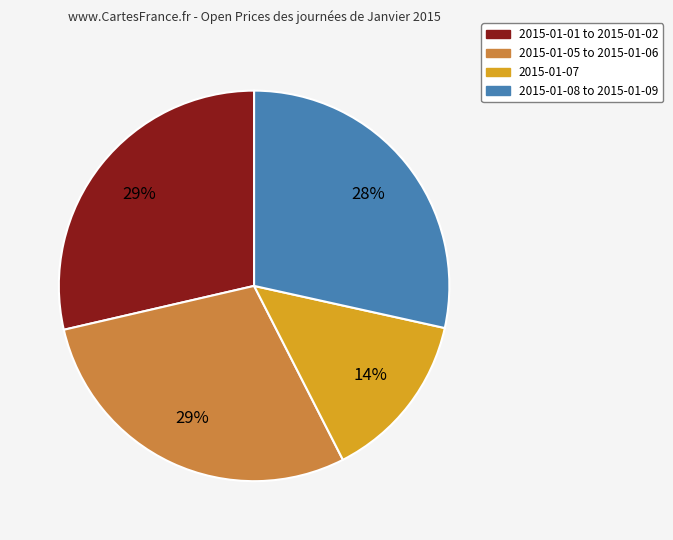

Count the number of slices in the pie.

4